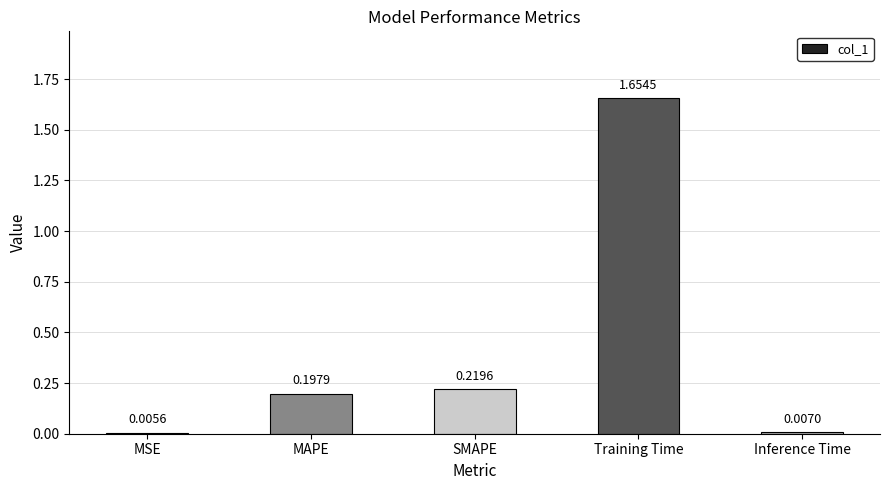

Which label corresponds to the largest value in the chart?

Training Time